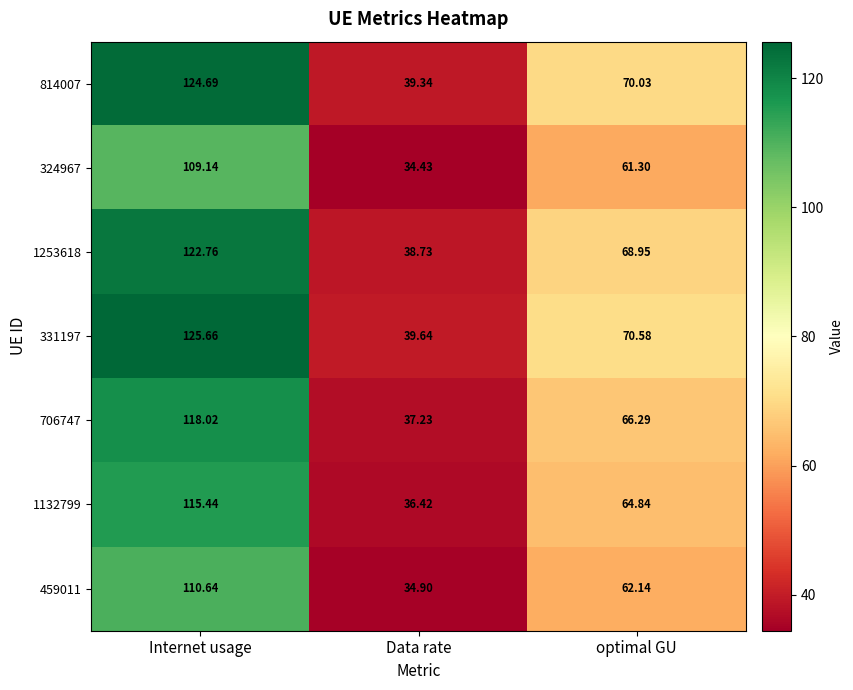

At which label is 1132799 closest to 75?

optimal GU